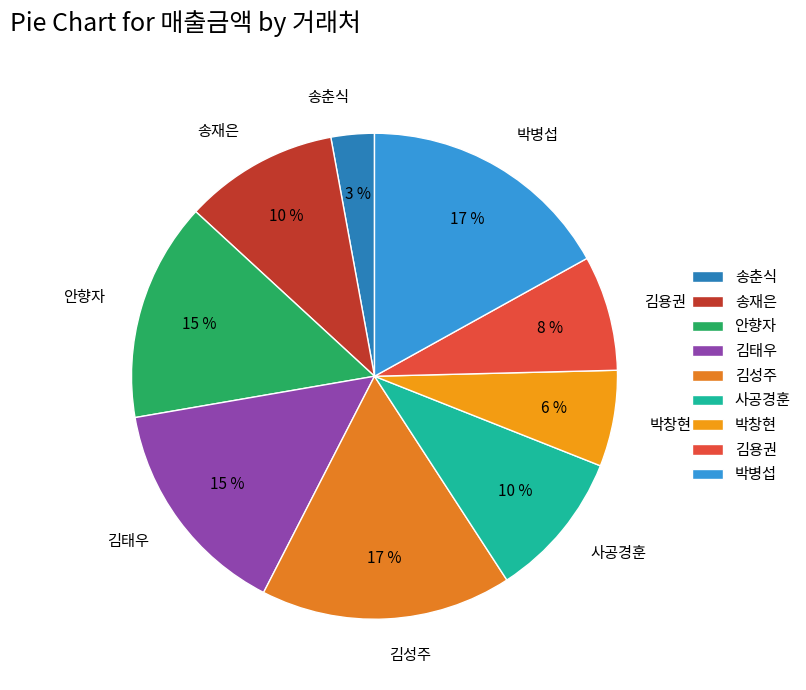

Approximately how many times larger is the value at 안향자 compared to 김태우?

1.0